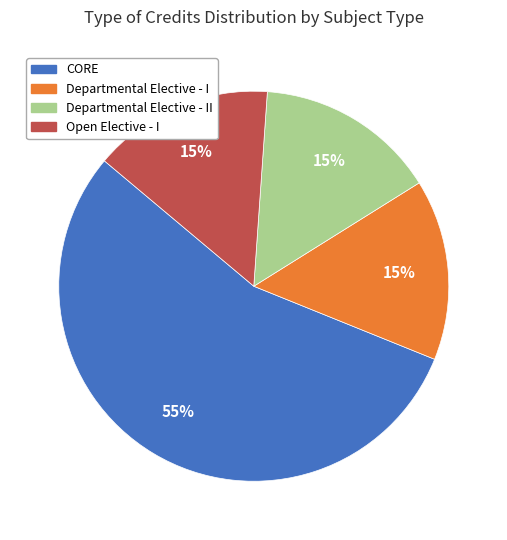

To the nearest percent, what is the average slice percentage?

25%